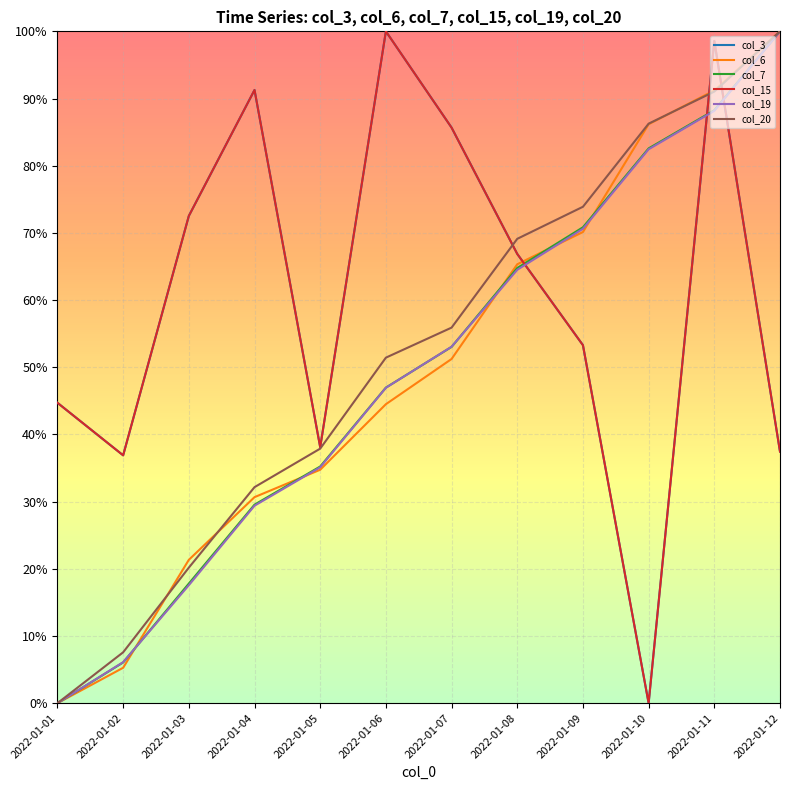

True or false: col_7 has more than 1 points higher than both neighbors.

False